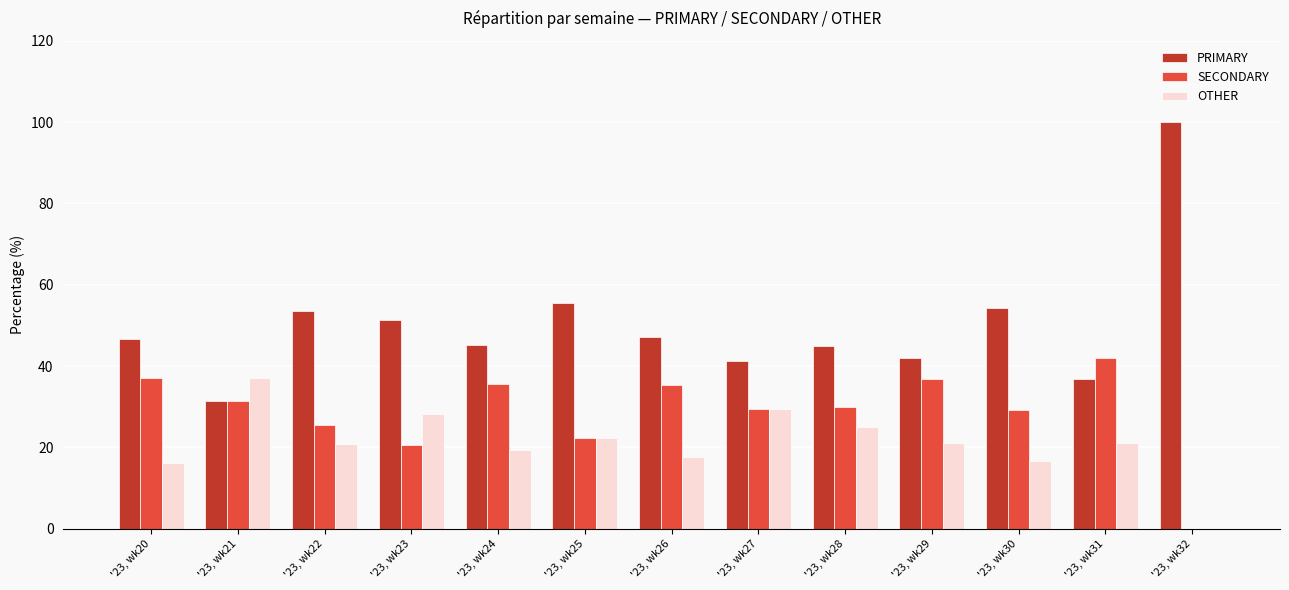

What is the average value of the OTHER series?

21.1